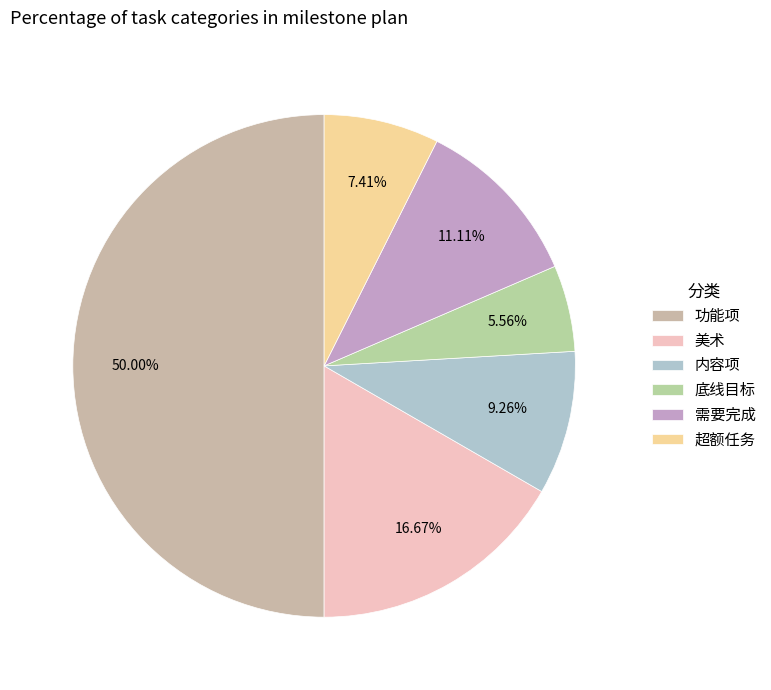

Is it true that 底线目标 is 16% of the pie?

False